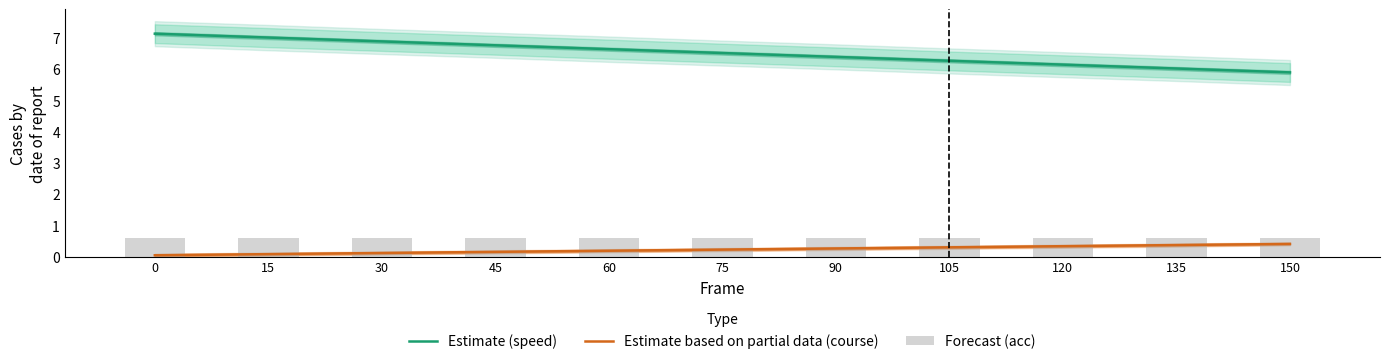

Which series has the largest range (max minus min)?

Estimate (speed)